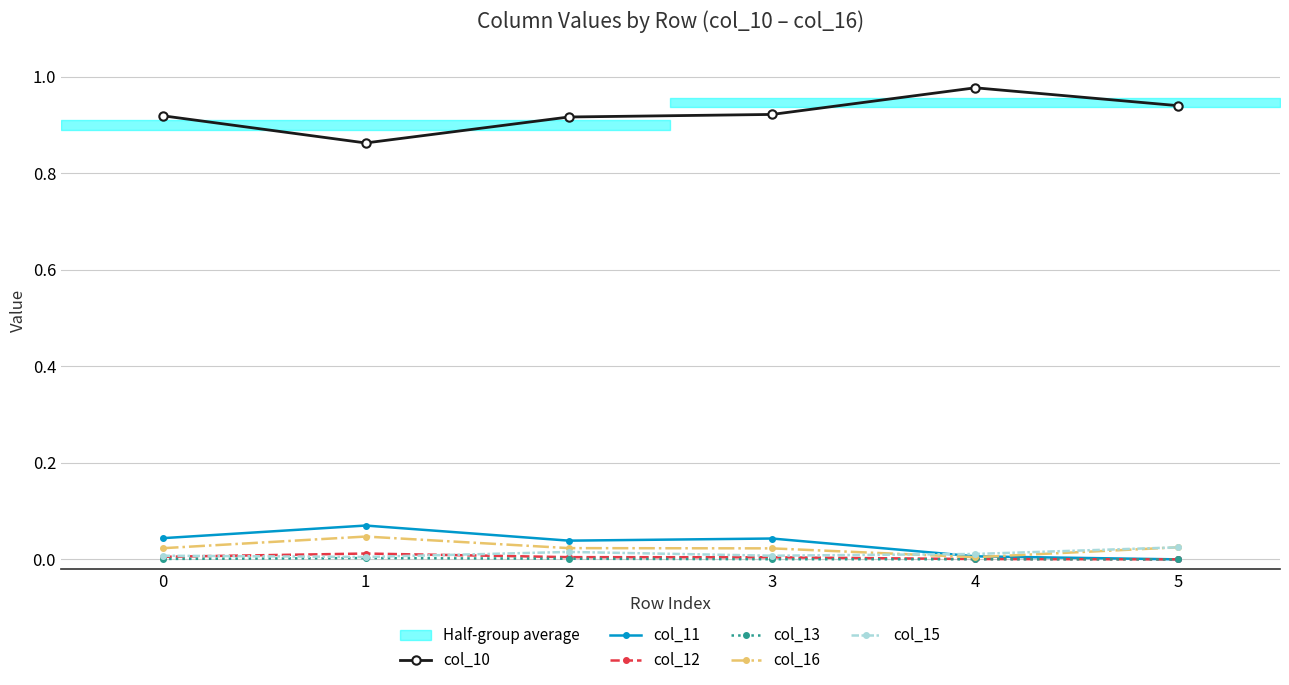

Does the chart display data point markers on the line(s)?

Yes